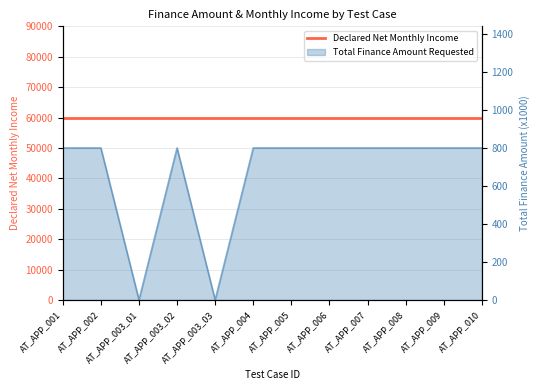

True or false: there are more than 2 points higher than both neighbors.

False